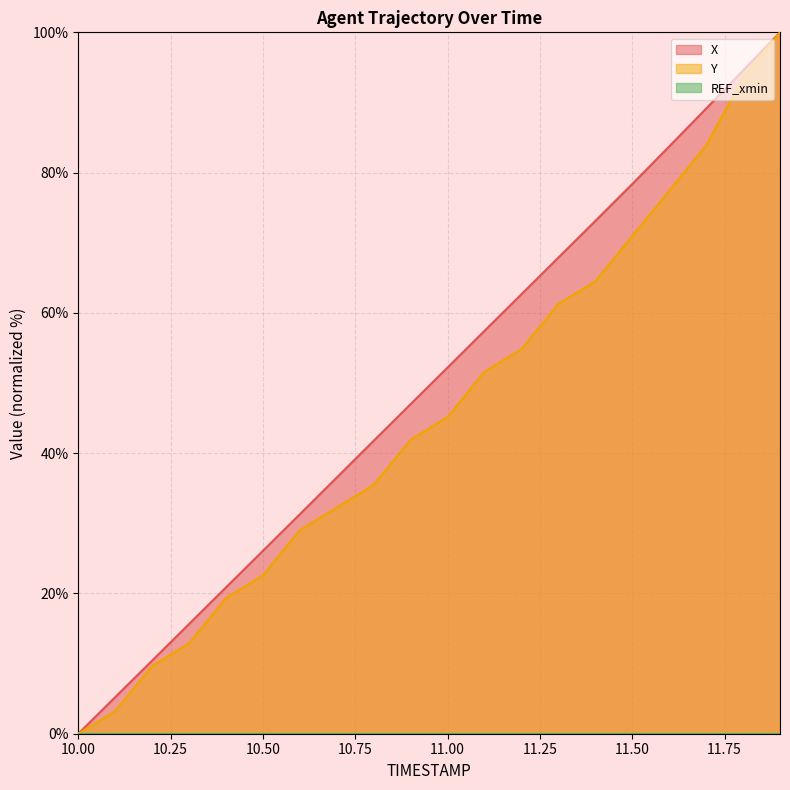

True or false: X and Y intersect in this chart.

False